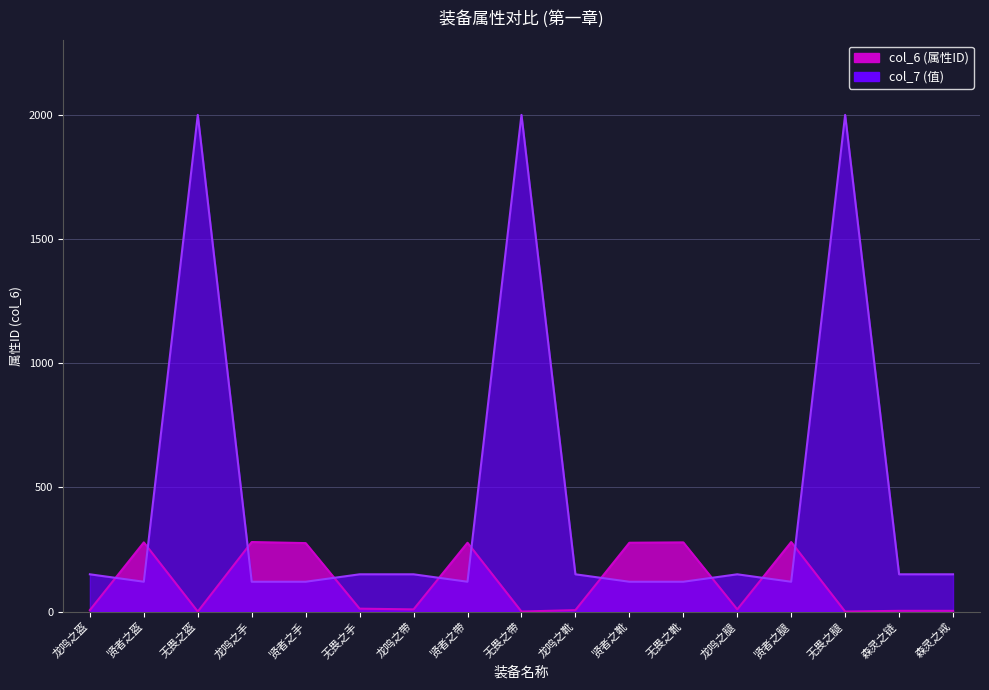

At which category does the chart reach its minimum across all series?

无畏之盔